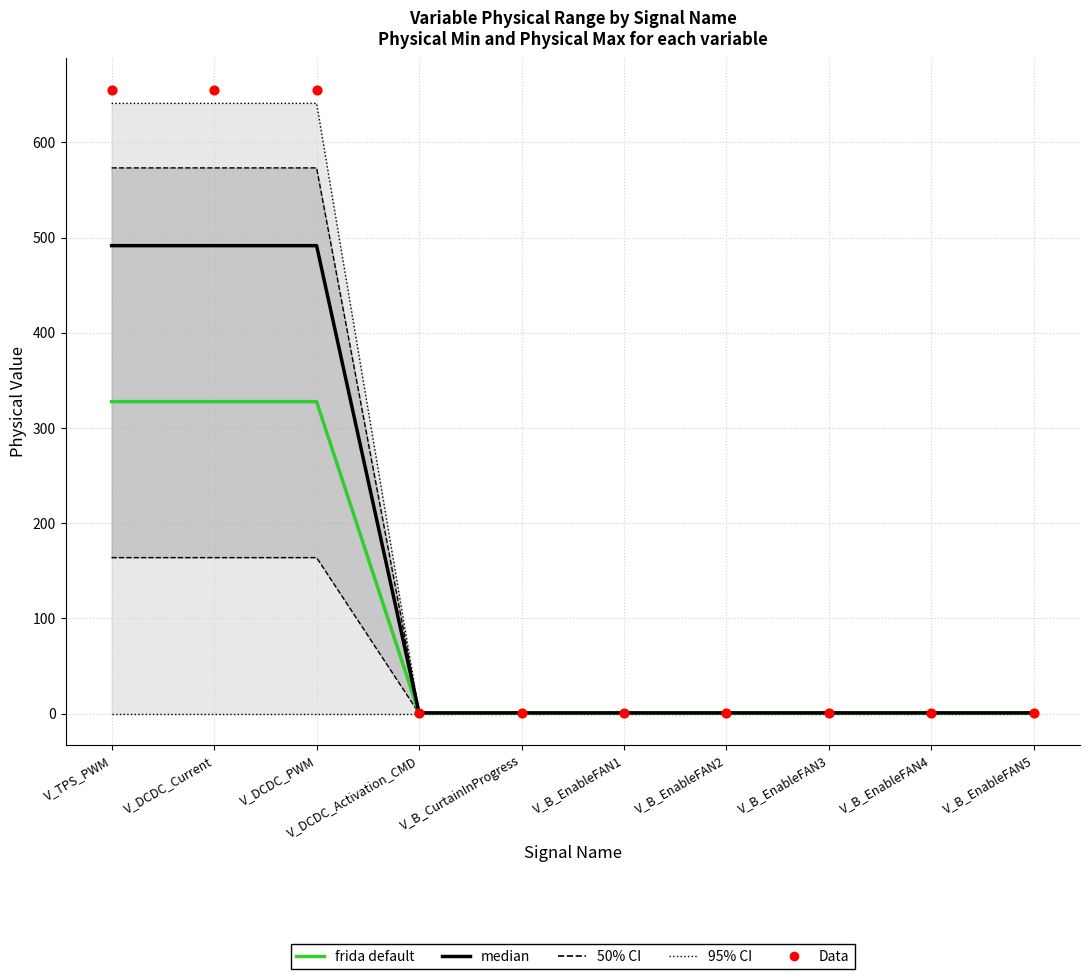

At which category is the sum across all series the highest?

V_TPS_PWM